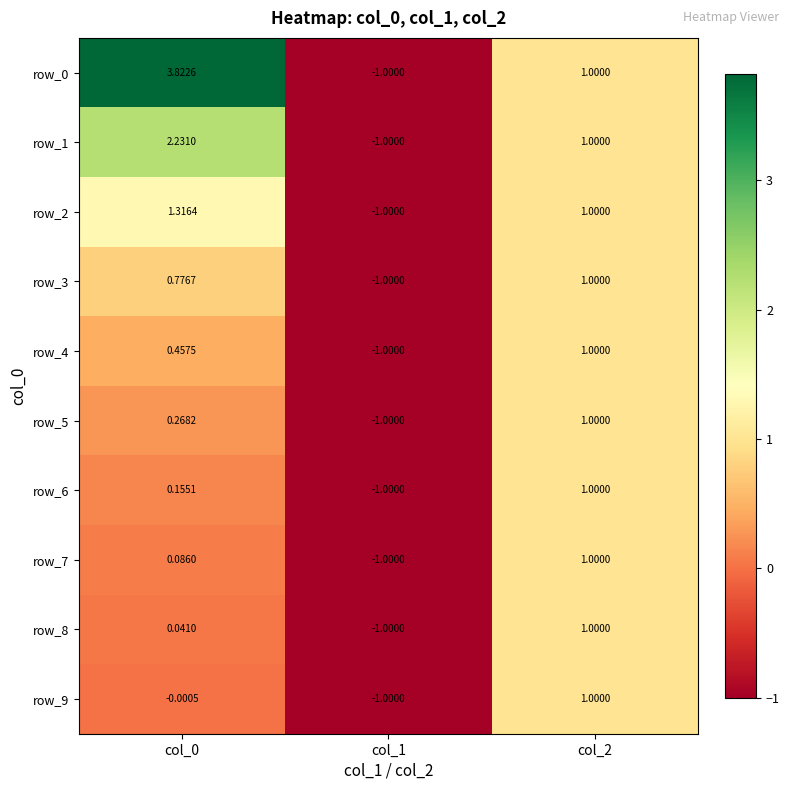

At how many categories does at least one series exceed 0?

2